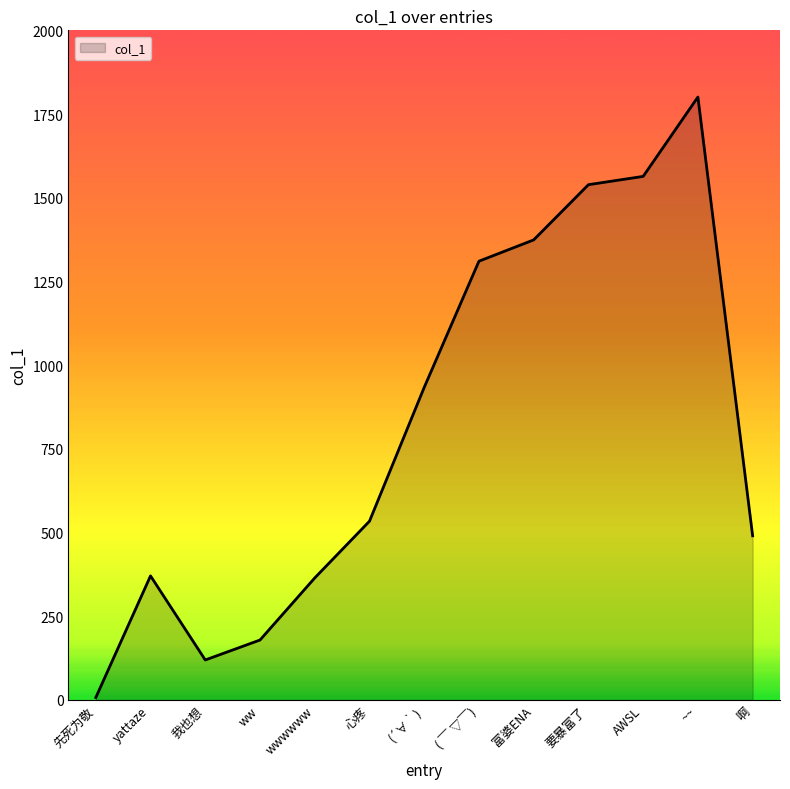

The value at 心疼 is 533.8. True or false?

True